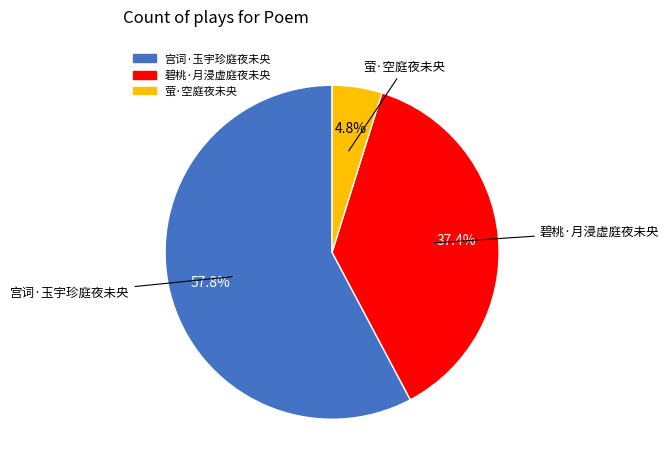

To the nearest percent, what portion does 宫词·玉宇珍庭夜未央 represent?

58%